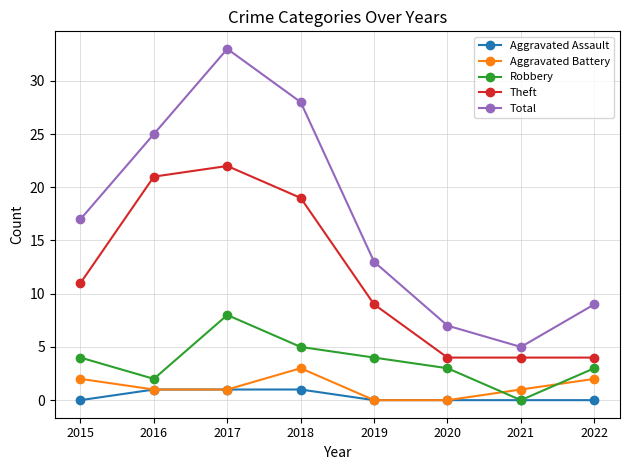

Is it true that Robbery equals -4 at 2021?

False